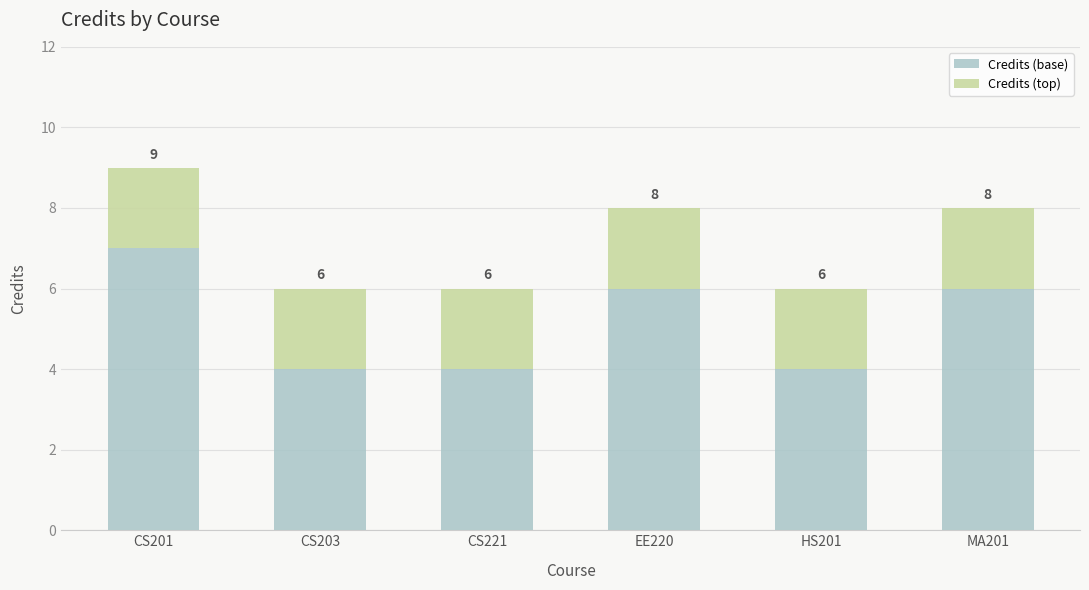

At which category is the sum across all series the highest?

CS201